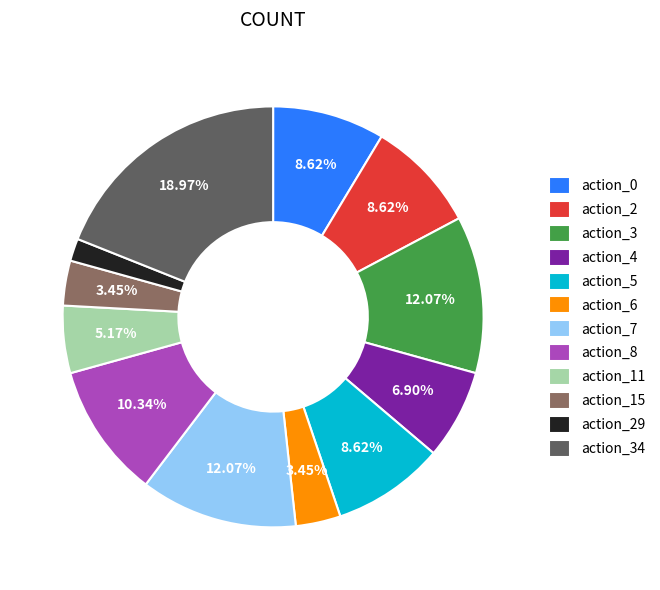

To the nearest percent, what is the difference between the action_34 and action_15 slice percentages?

16%